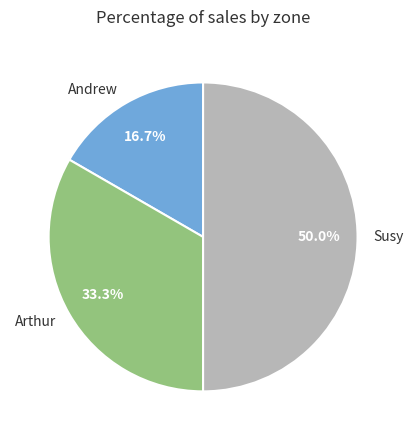

To the nearest percent, what is the difference between the Andrew and Arthur slice percentages?

17%